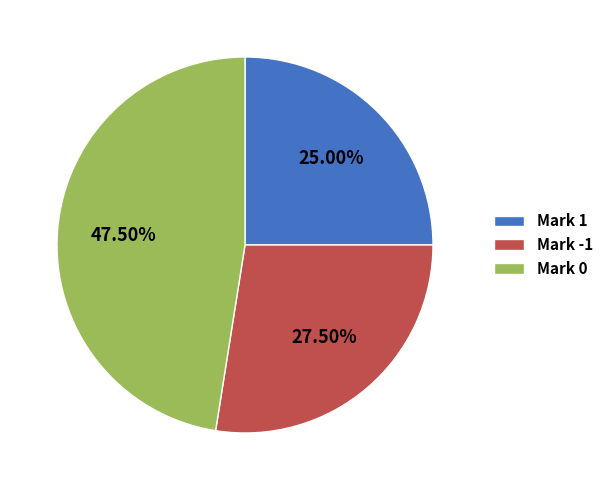

Rank the categories by value from highest to lowest.

Mark 0, Mark -1, Mark 1